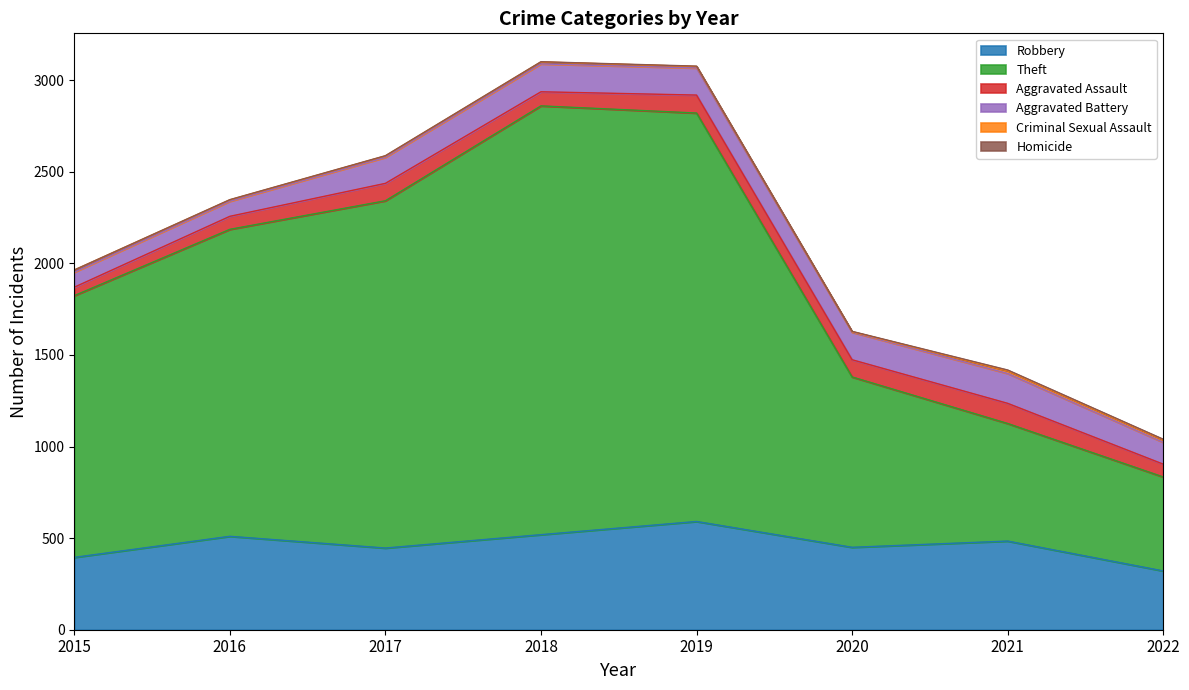

Which label corresponds to the smallest value in the chart?

2015